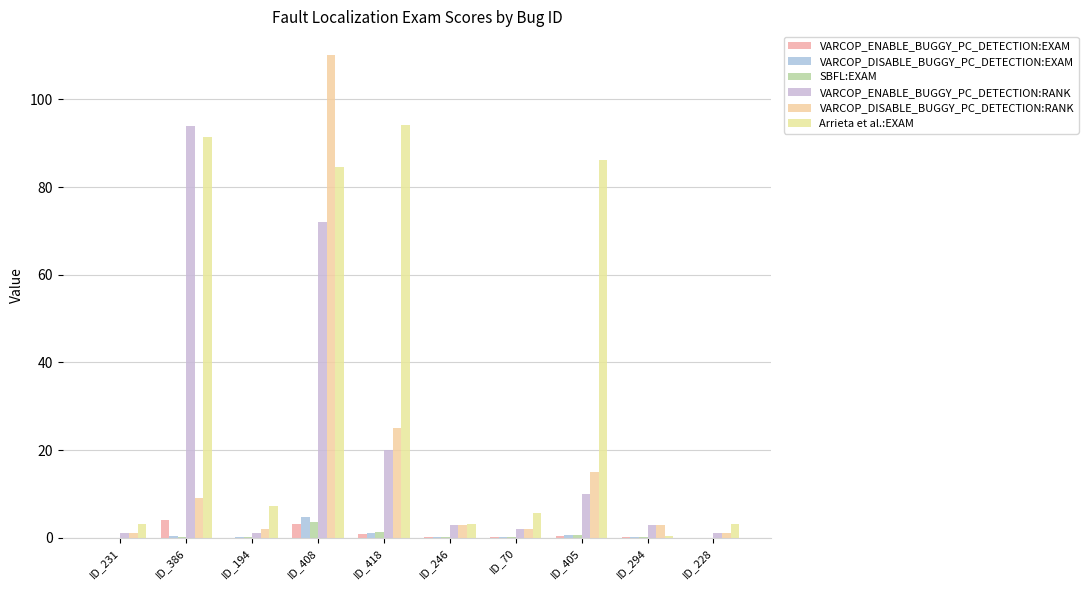

Reading left to right, list all the values displayed in this chart.

VARCOP_ENABLE_BUGGY_PC_DETECTION:EXAM: 0.0	4.1	0.0	3.1	0.9	0.1	0.1	0.4	0.1	0.0
VARCOP_DISABLE_BUGGY_PC_DETECTION:EXAM: 0.0	0.4	0.1	4.7	1.1	0.1	0.1	0.6	0.1	0.0
SBFL:EXAM: 0.0	0.3	0.1	3.5	1.3	0.1	0.1	0.6	0.1	0.0
VARCOP_ENABLE_BUGGY_PC_DETECTION:RANK: 1.0	94.0	1.0	72.0	20.0	3.0	2.0	10.0	3.0	1.0
VARCOP_DISABLE_BUGGY_PC_DETECTION:RANK: 1.0	9.0	2.0	110.0	25.0	3.0	2.0	15.0	3.0	1.0
Arrieta et al.:EXAM: 3.3	91.4	7.2	84.6	94.2	3.3	5.7	86.2	0.4	3.3